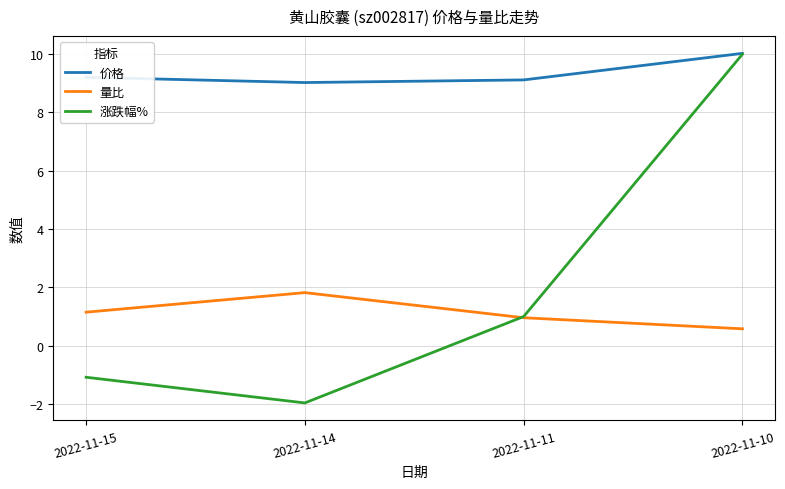

Which series changed the most between 2022-11-11 and 2022-11-10?

涨跌幅%